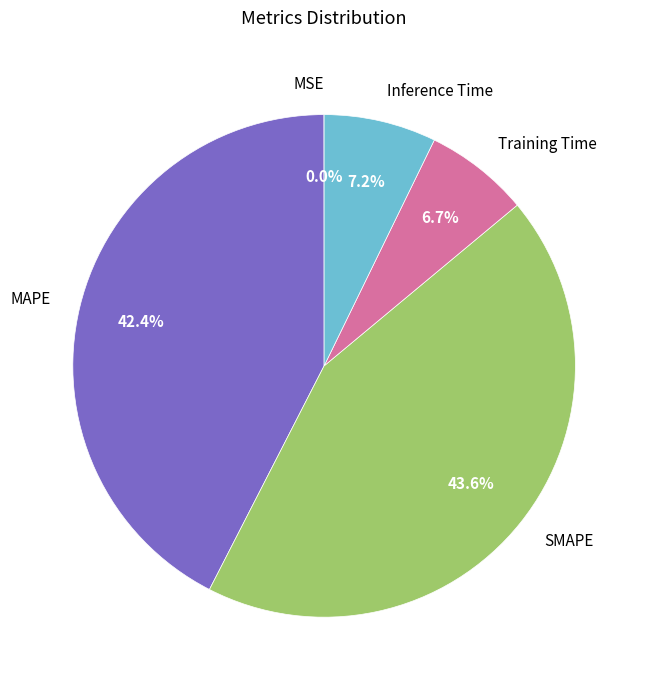

What is the largest slice in the pie chart?

SMAPE